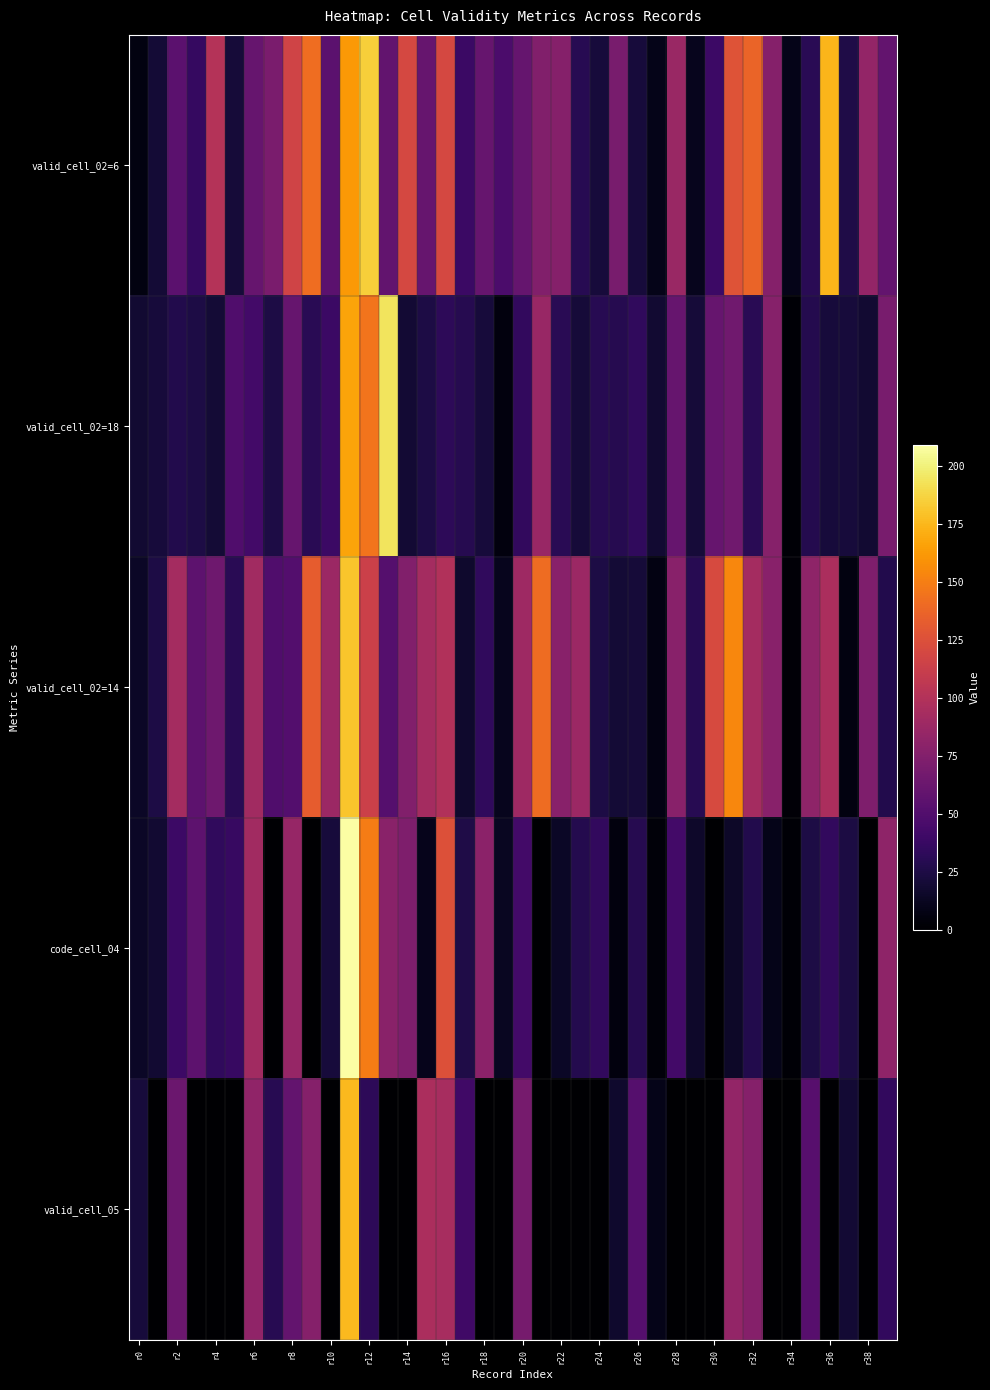

Which series has the largest total across all categories?

valid_cell_02=6